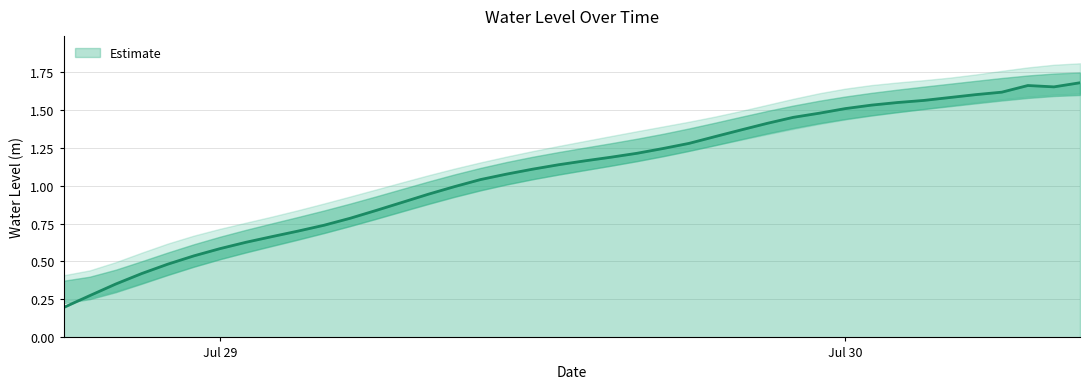

The value at 2025-07-29 18:00:00 is 2.1. True or false?

False